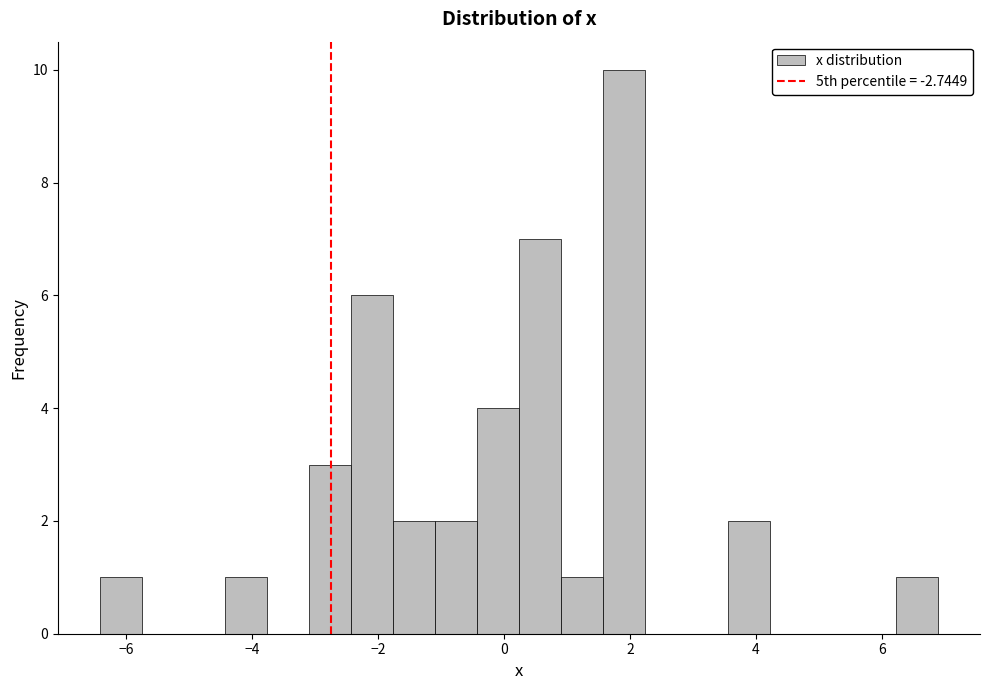

Around what value on the x-axis is the tallest bar? Give the approximate position of its centre, as read against the axis.

1.8